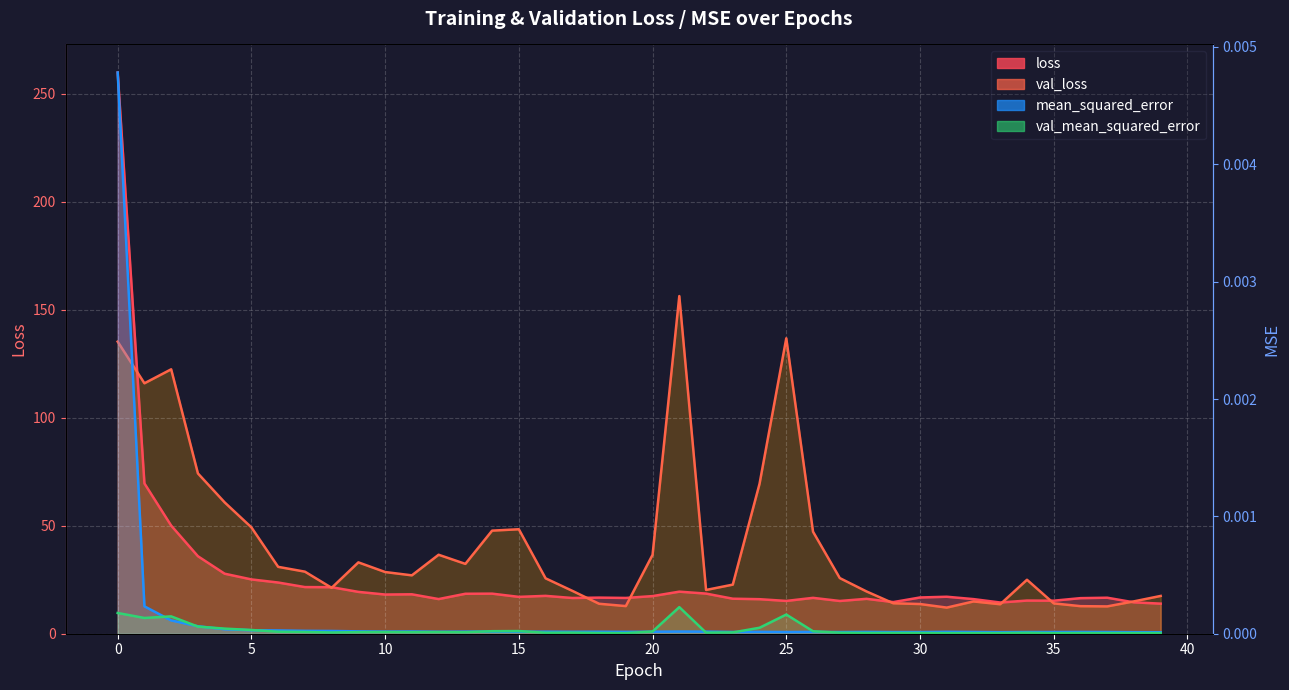

Which series has the widest spread of values?

loss